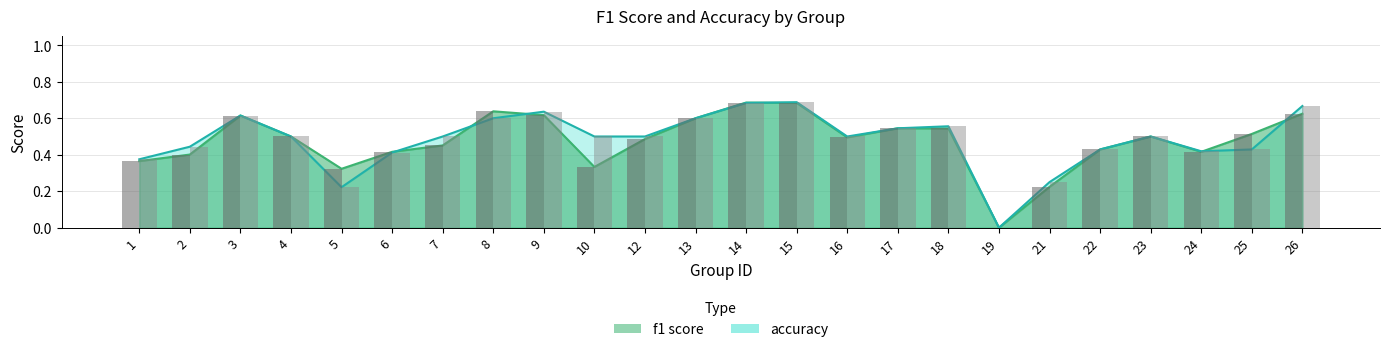

Which category has the lowest value across all series?

19